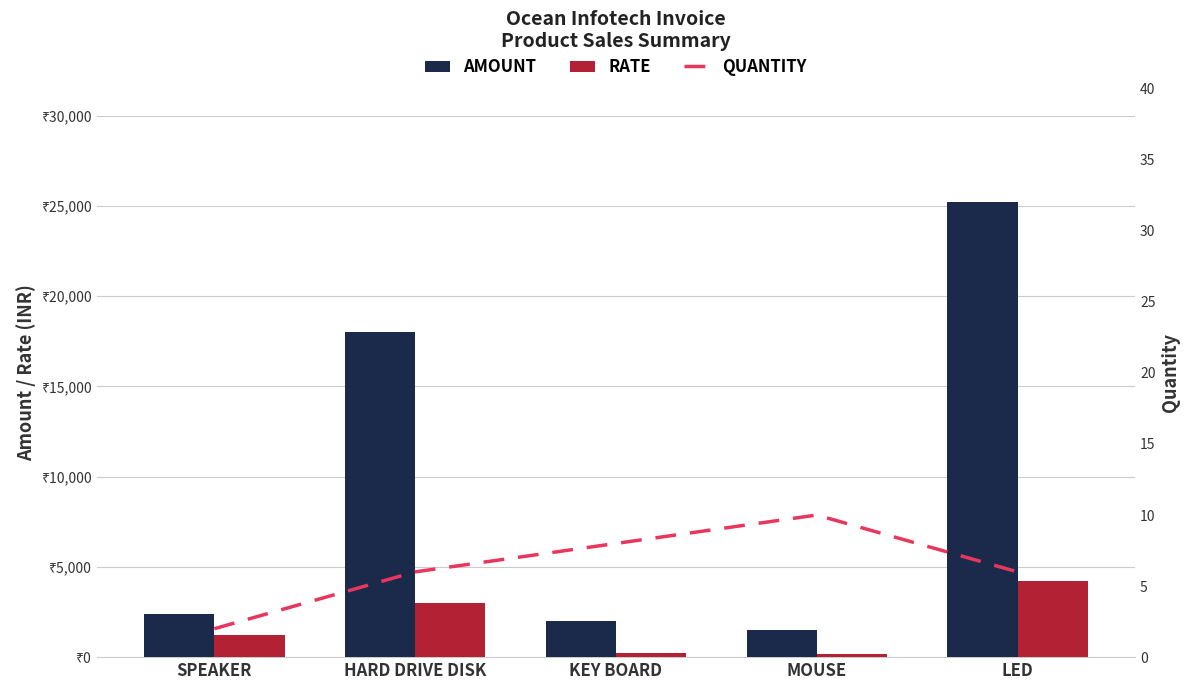

How many categories are shown in the chart?

5